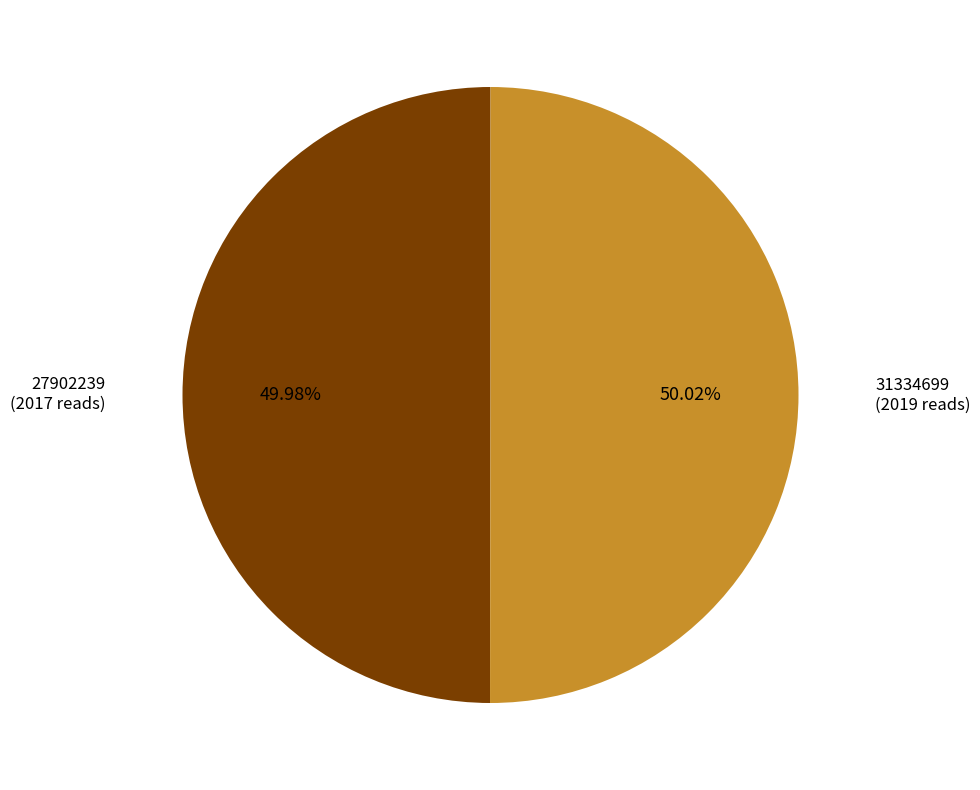

To the nearest percent, what is the average slice percentage?

50%